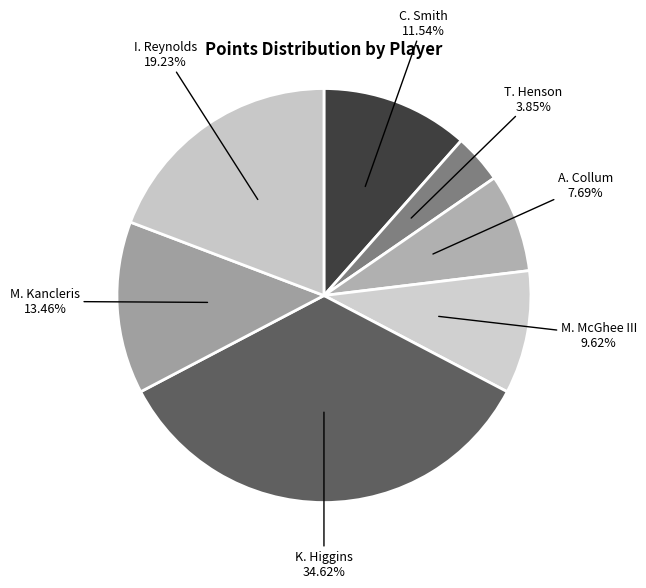

How much of the chart is everything except A. Collum?

92.3%